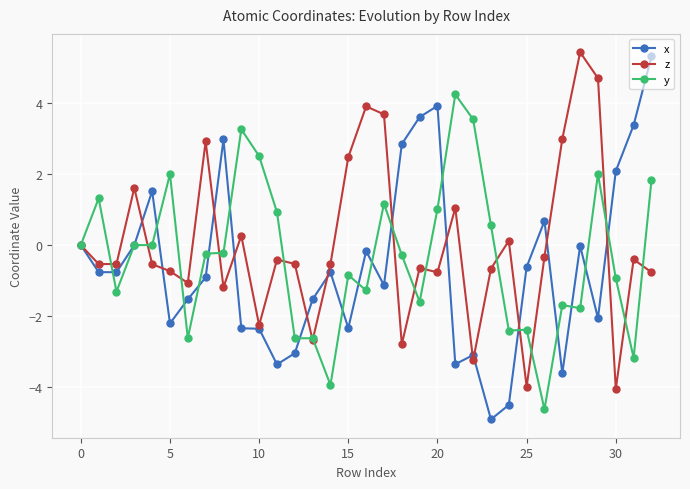

What is the greatest value displayed?

5.4